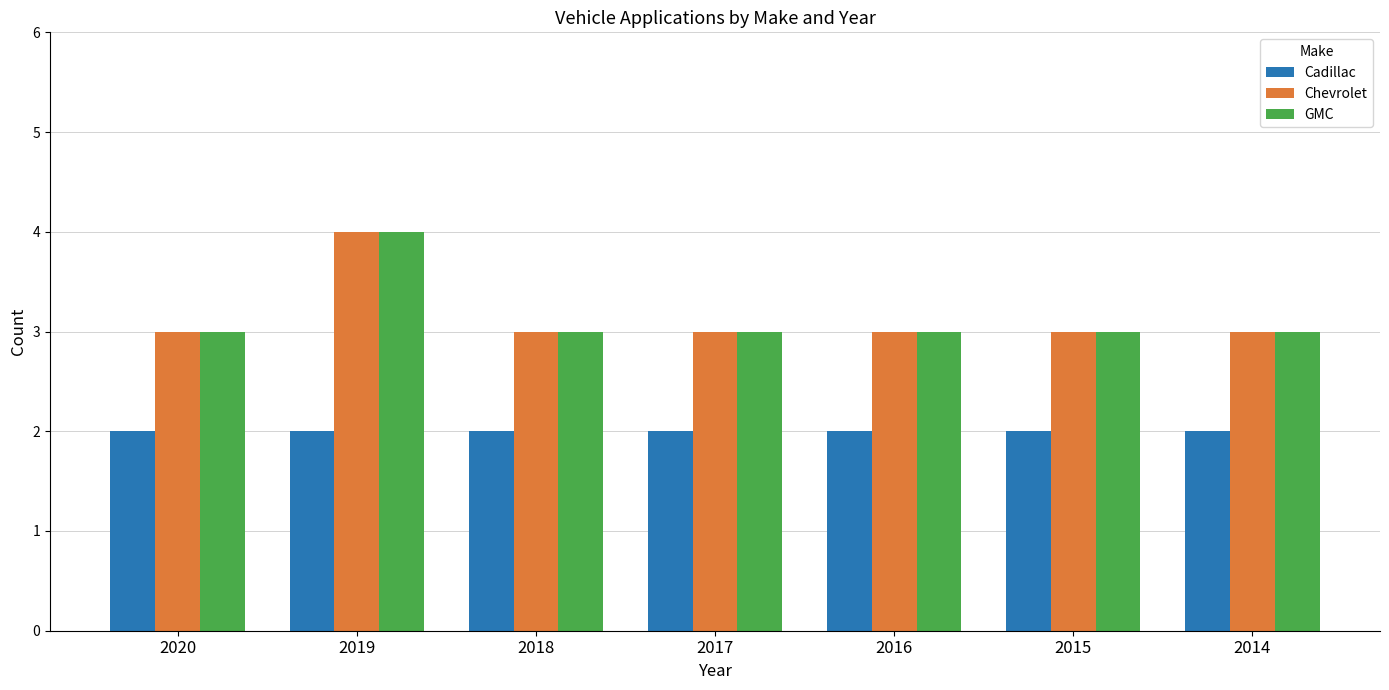

What are all the series names shown in the legend?

Cadillac, Chevrolet, GMC